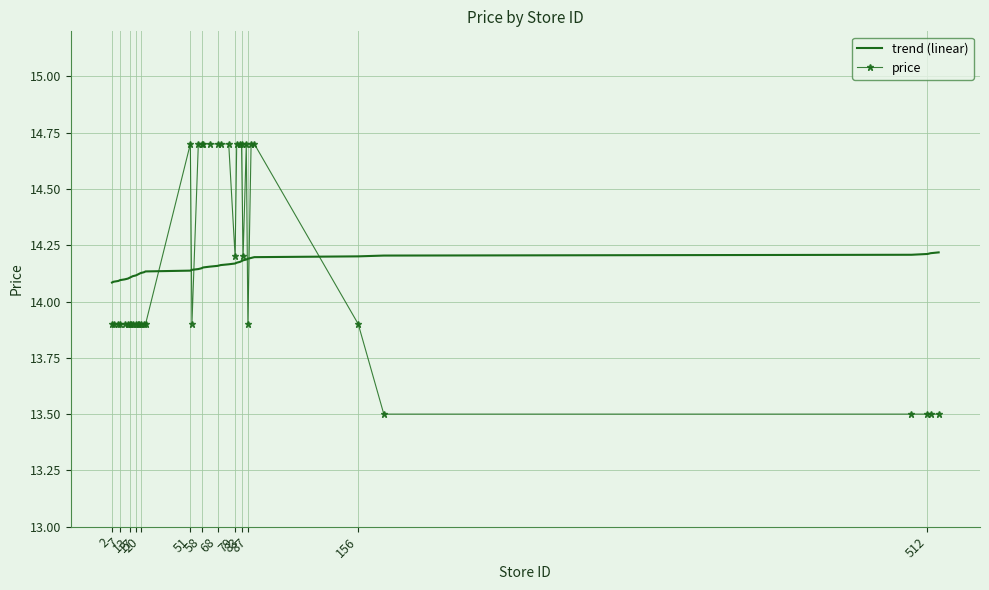

Rank the series by their maximum value, from lowest to highest.

trend (linear), price